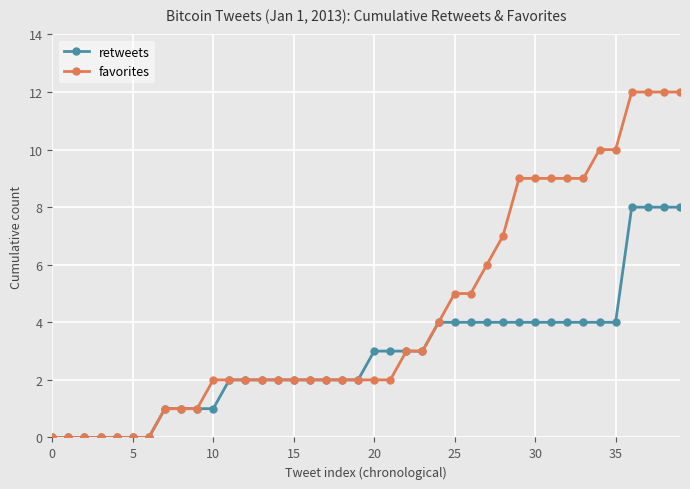

How many lines are shown in the chart?

2